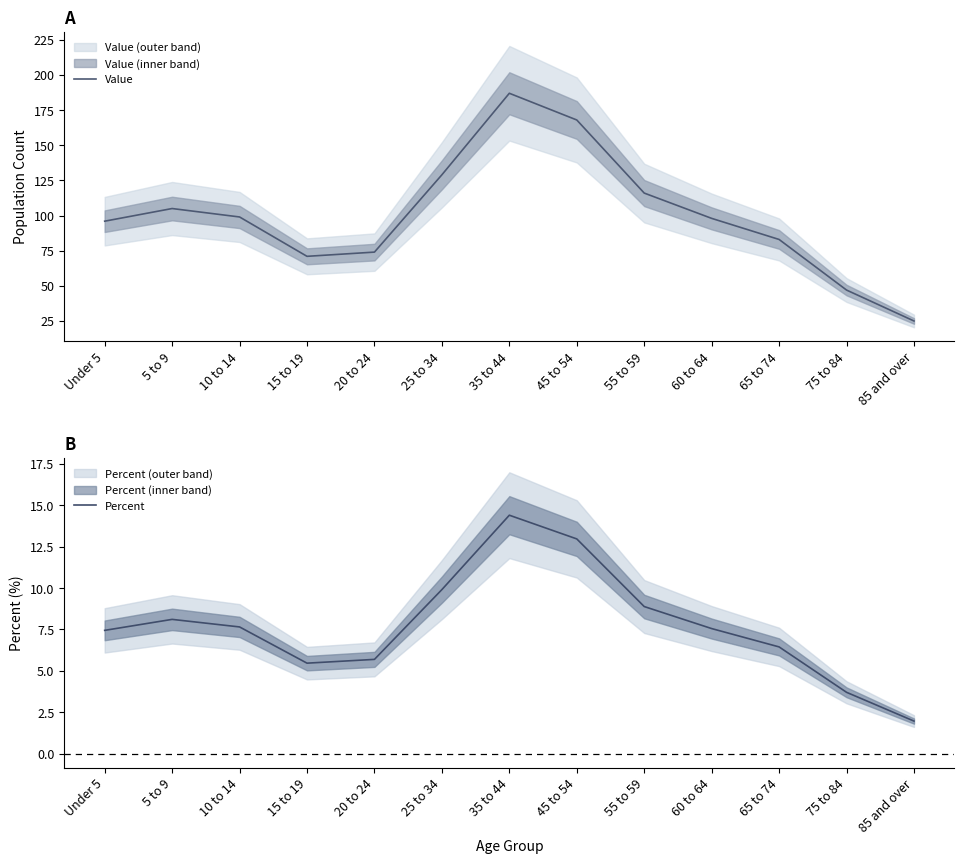

What is the average value of the Value series?

100